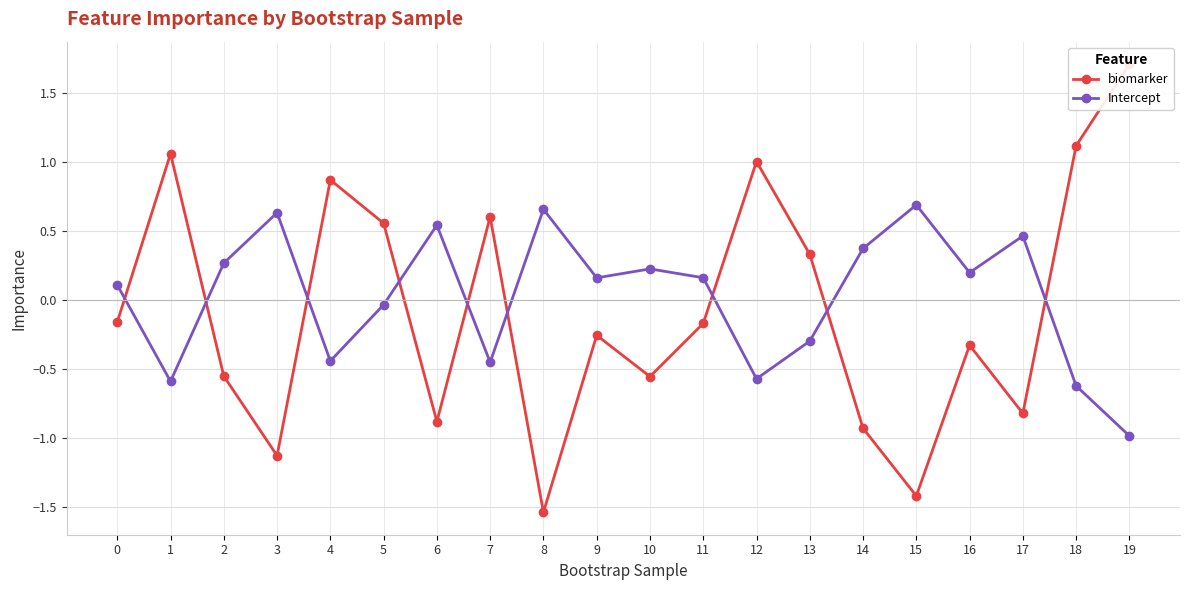

True or false: Intercept and biomarker cross at least once.

True